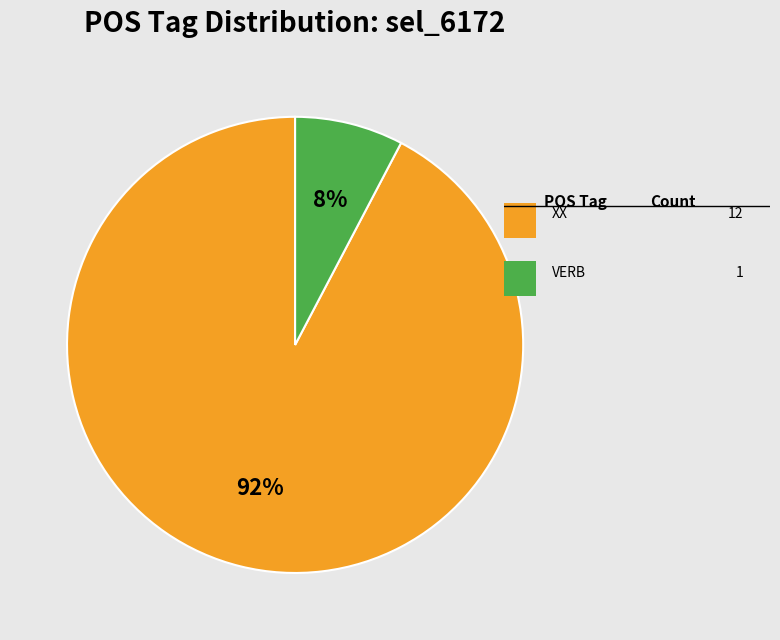

Is there any slice that represents more than half of the pie?

Yes